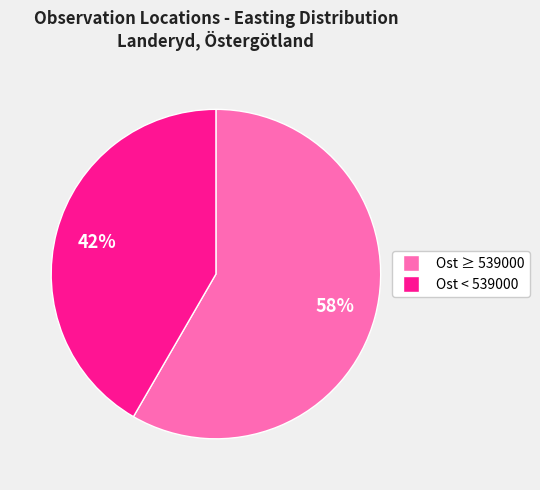

Count the number of slices in the pie.

2